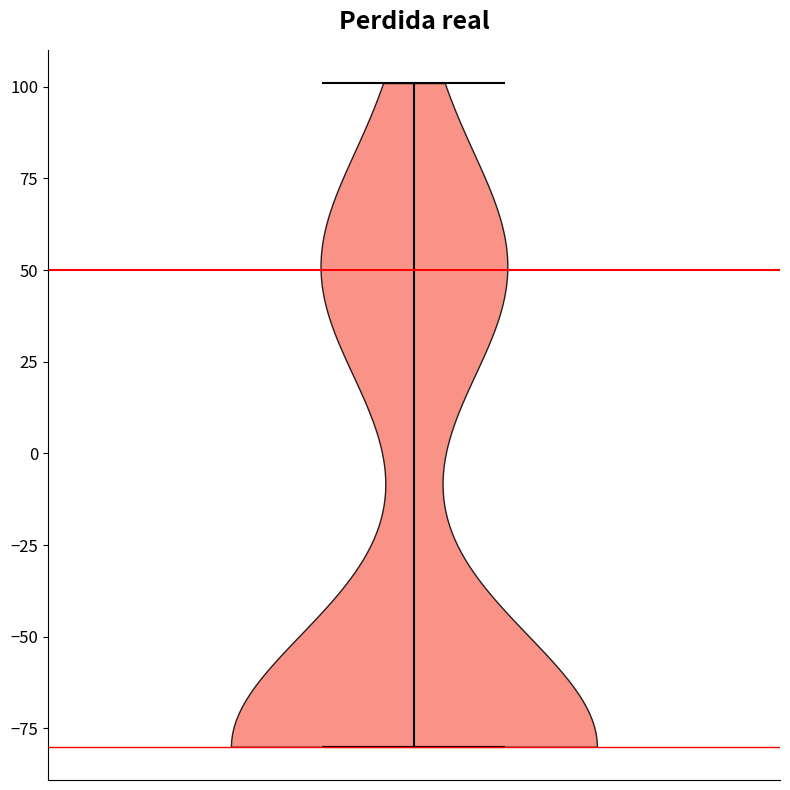

Read this violin plot against the y-axis: where its median line is, and the lowest and highest points the violin reaches. The values are not printed on the chart, so give them approximately, as read against the axis.

median line -80, lowest point -80, highest point 100